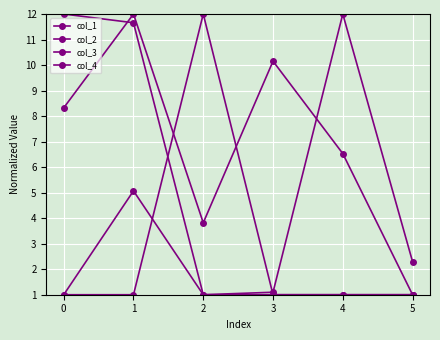

Which series has the largest total across all categories?

col_2